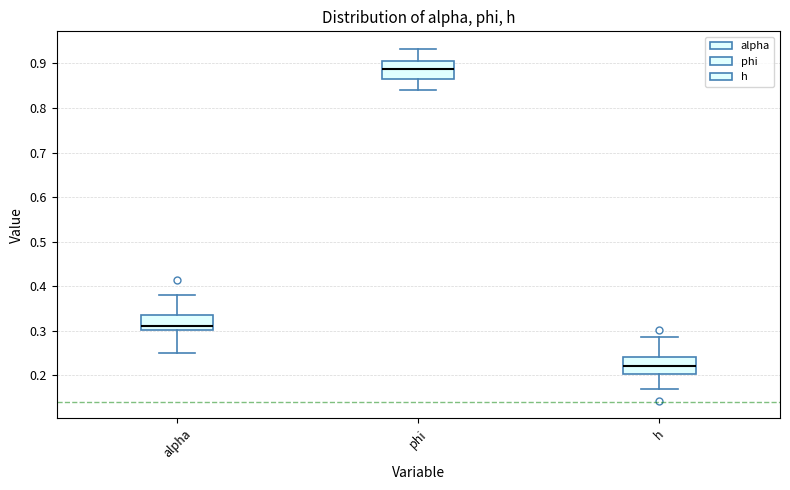

Where does the upper whisker of the box for phi end on the y-axis? The values are not printed on the chart, so give them approximately, as read against the axis.

0.93